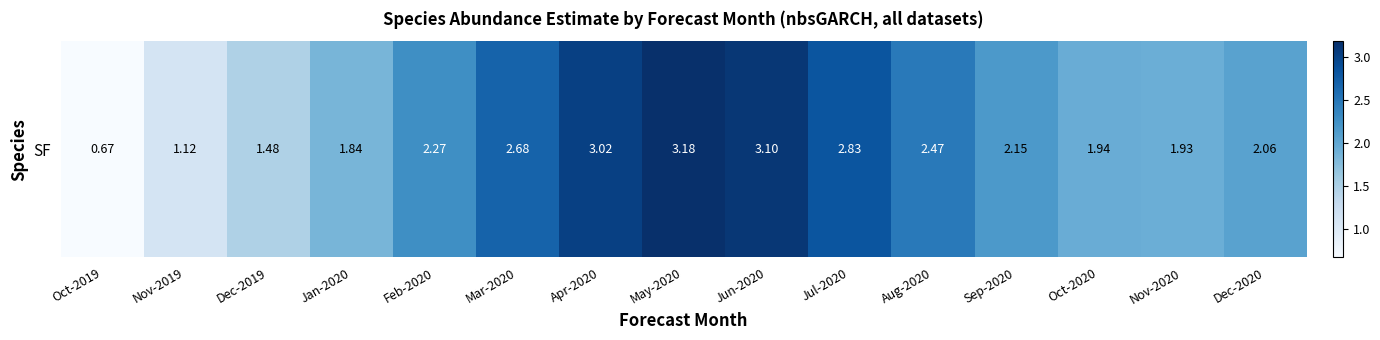

Reading left to right, transcribe all the data shown in this chart.

0.7	1.1	1.5	1.8	2.3	2.7	3.0	3.2	3.1	2.8	2.5	2.2	1.9	1.9	2.1